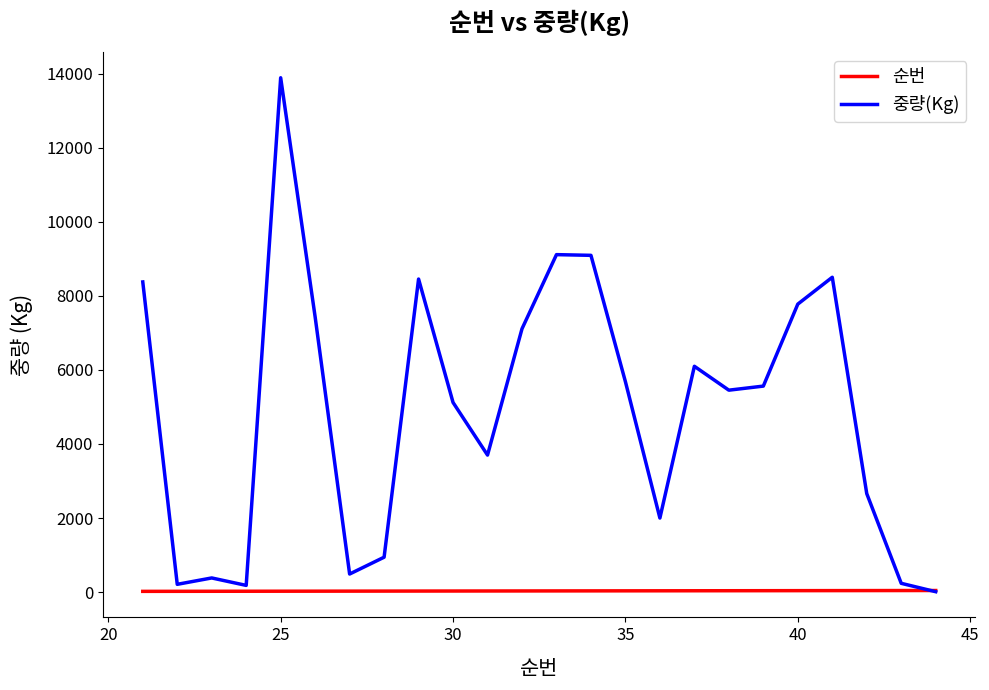

Which series has the largest range (max minus min)?

중량(Kg)